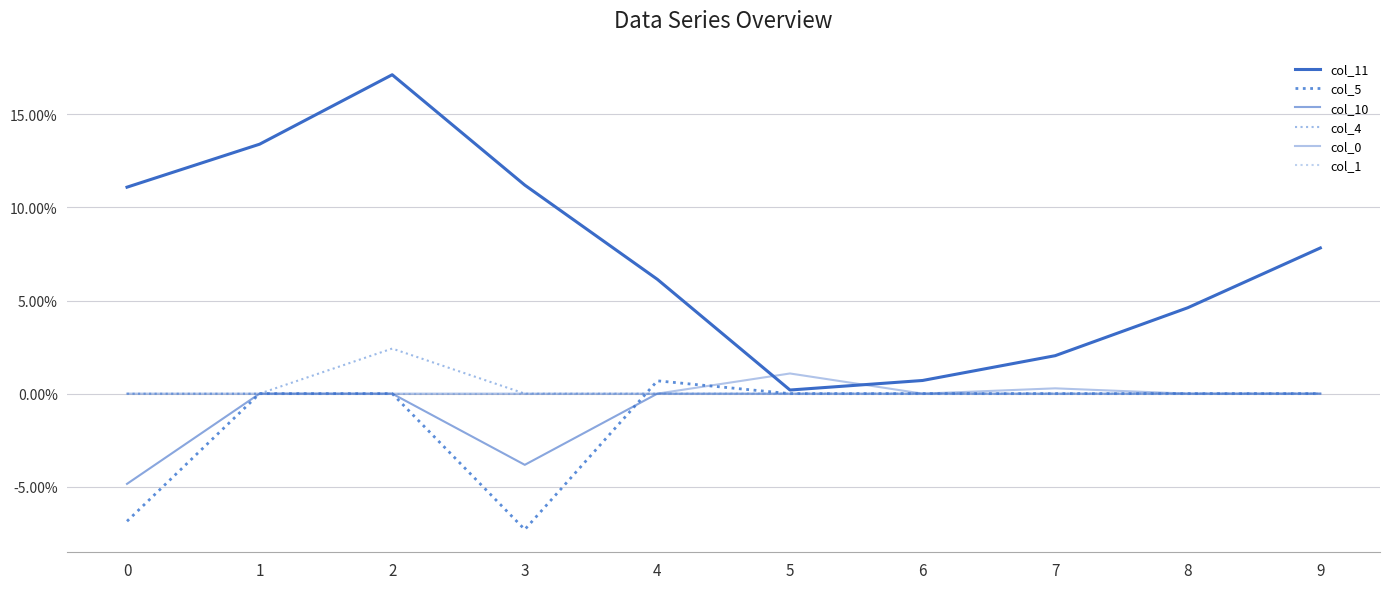

What is the greatest value displayed?

0.2